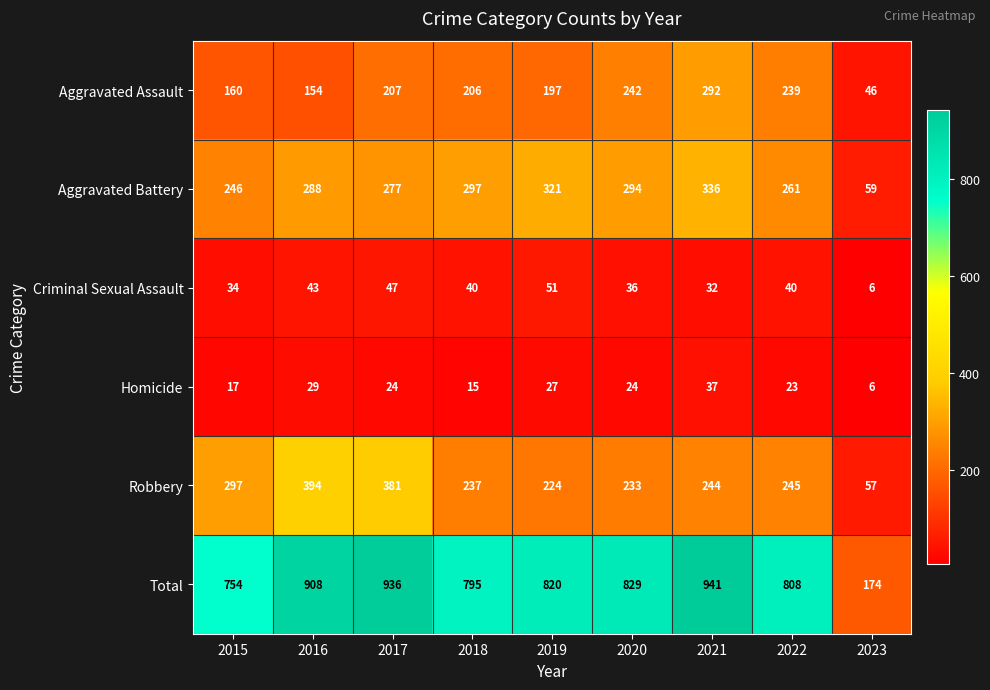

List the series in order of their peak value, lowest first.

Homicide, Criminal Sexual Assault, Aggravated Assault, Aggravated Battery, Robbery, Total